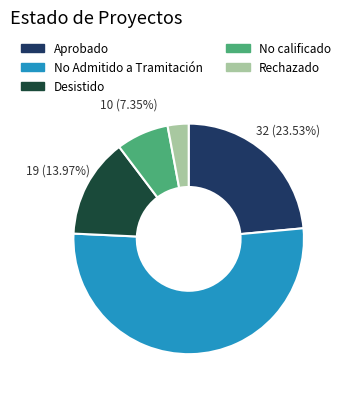

Is the sum of Desistido and Aprobado greater than half?

No